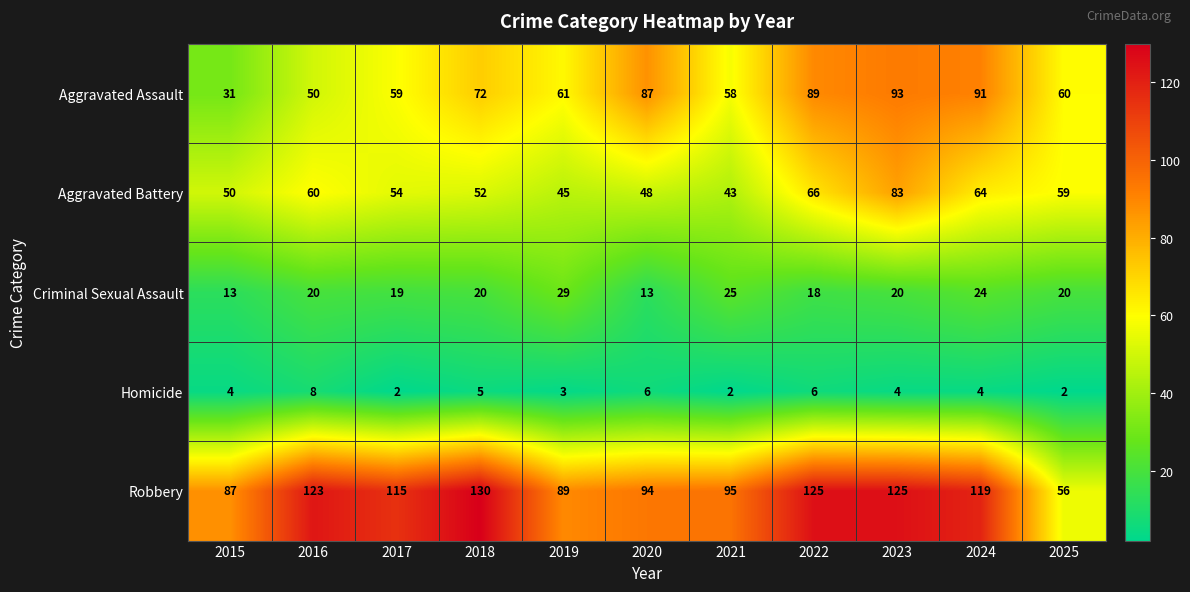

How many distinct data groups are displayed?

5